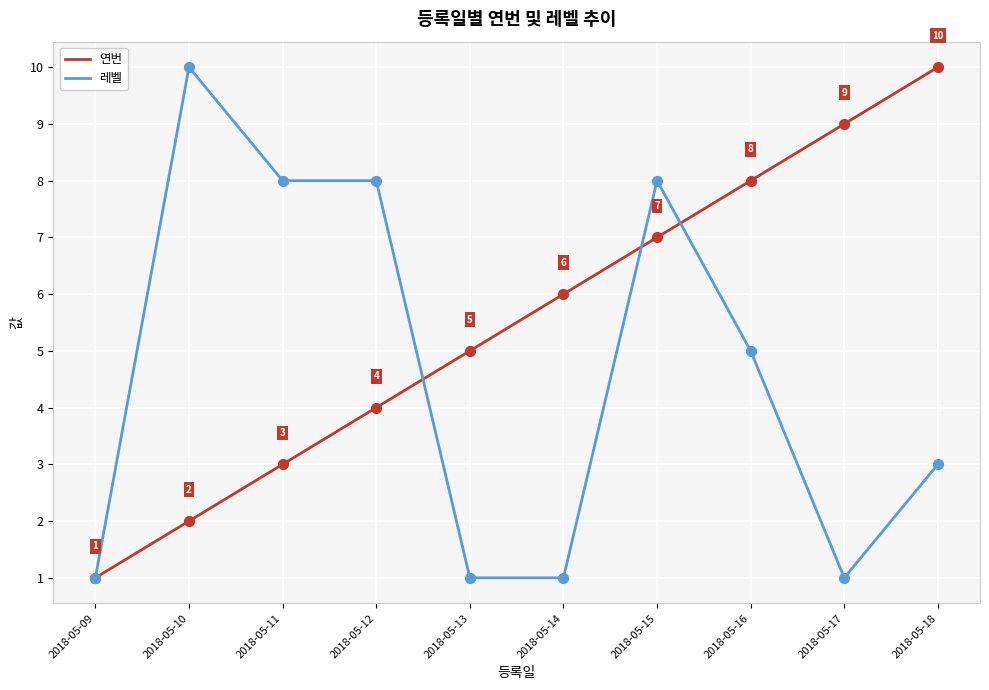

What is the total value across all series at 2018-05-18?

13